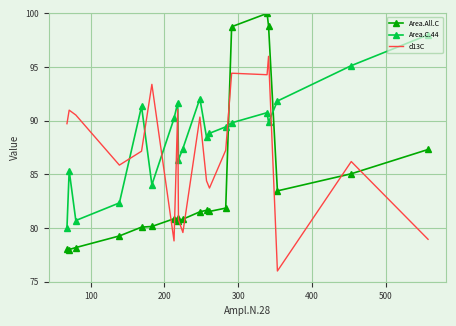

Which series has the widest spread of values?

Area.All.C